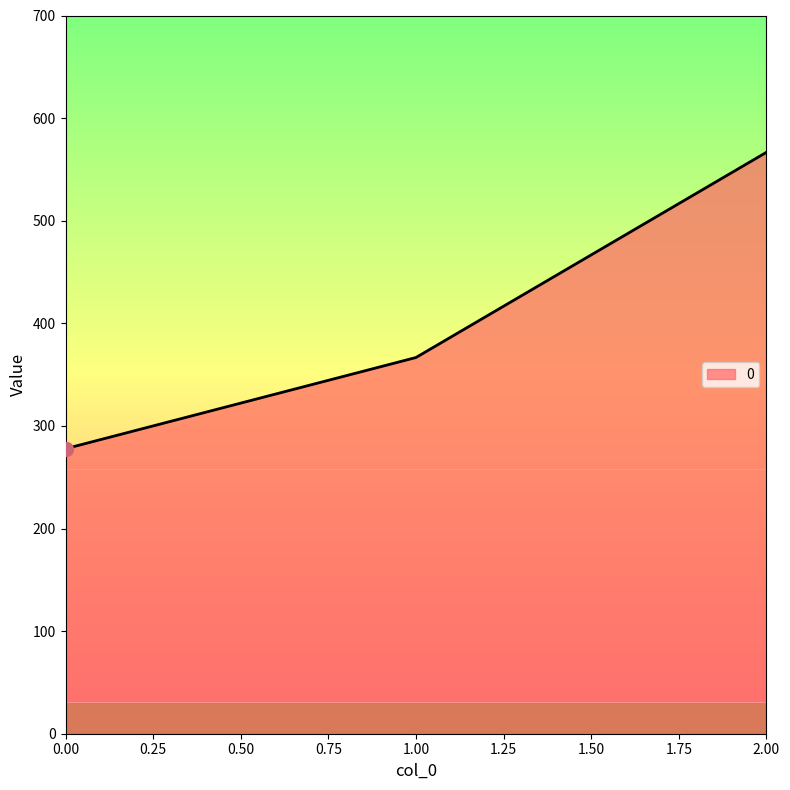

Reading left to right, transcribe all the data shown in this chart.

277.8	366.7	566.7